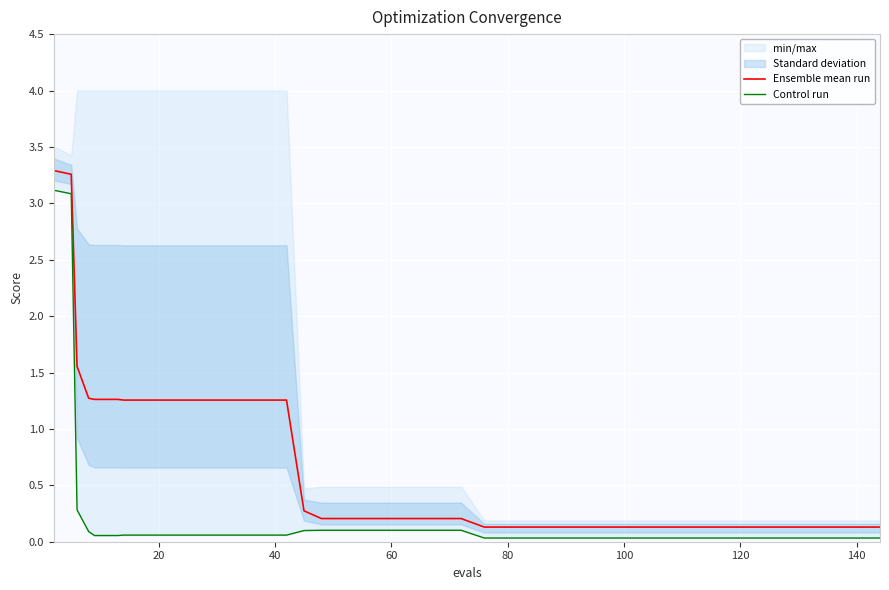

True or false: Control run has more than 0 points higher than both neighbors.

False